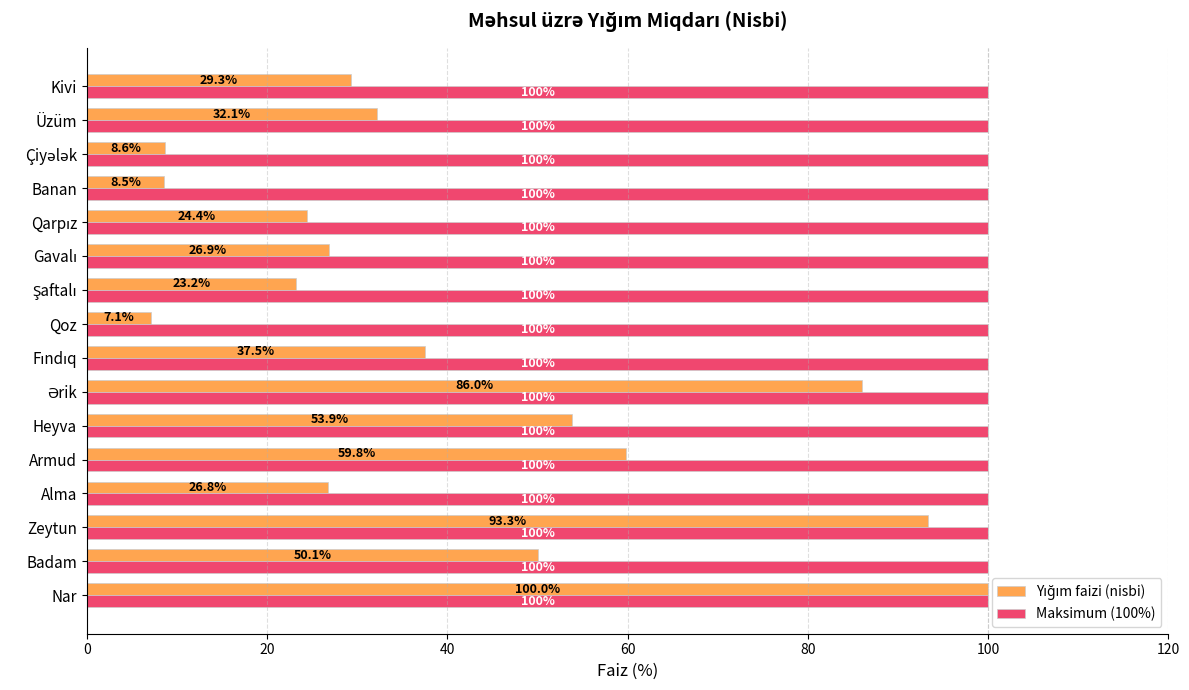

What is the average value of the Maksimum (100%) series?

100.0